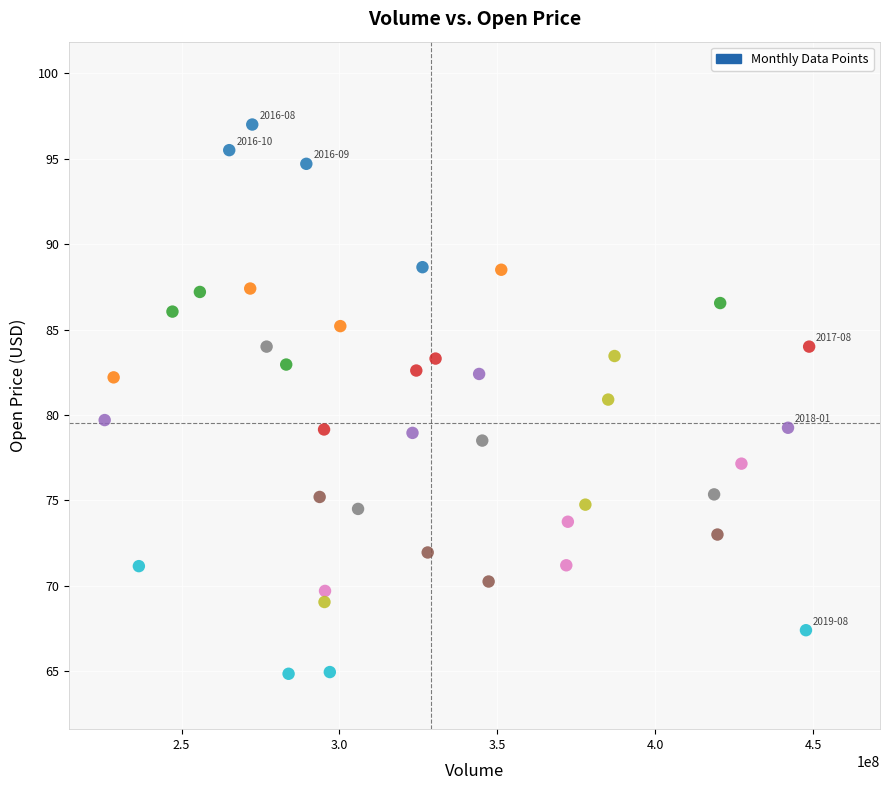

What is the range of Y values (max minus min)?

32.2